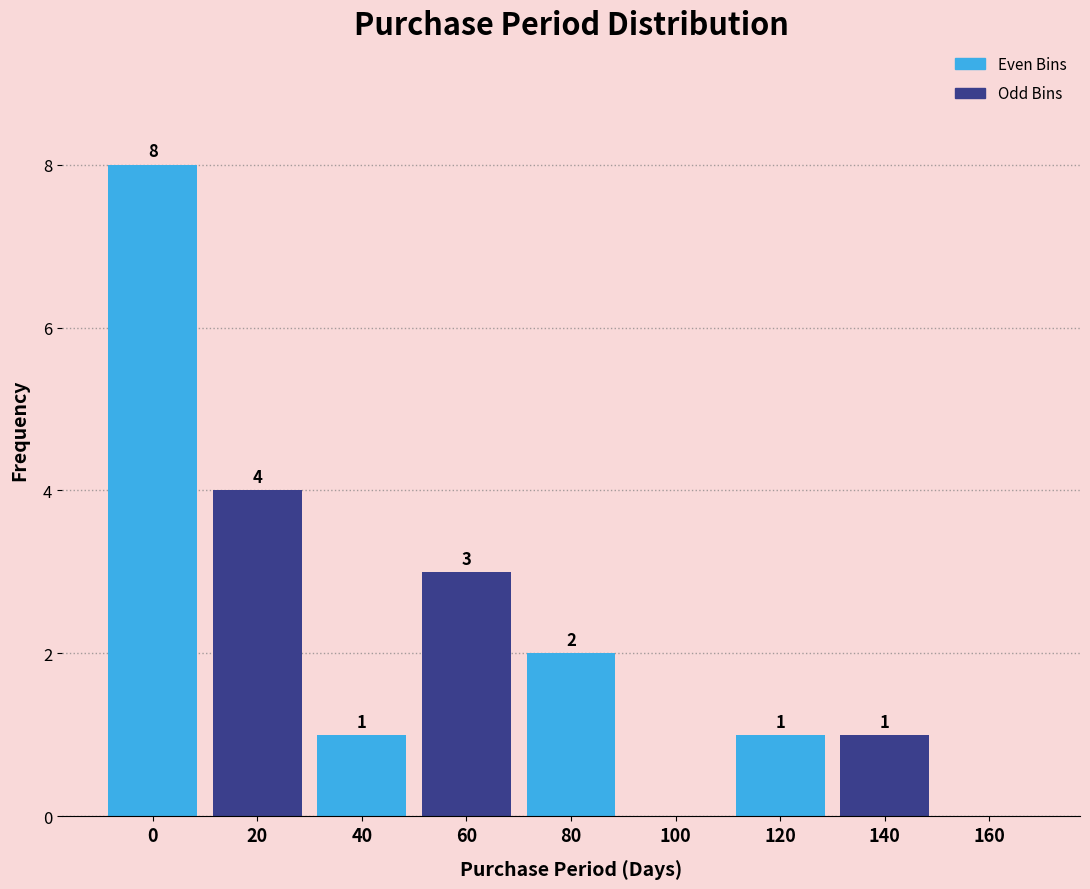

Reading left to right, transcribe all the data shown in this chart.

0=8	20=4	40=1	60=3	80=2	100=0	120=1	140=1	160=0